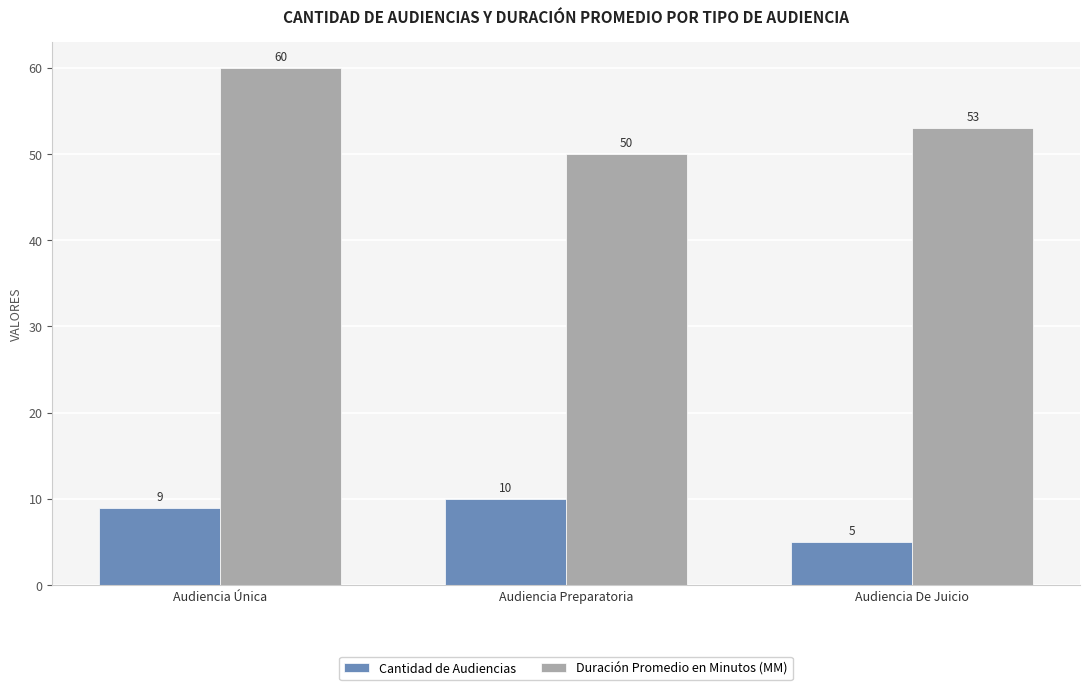

At how many categories does at least one series exceed 14?

3